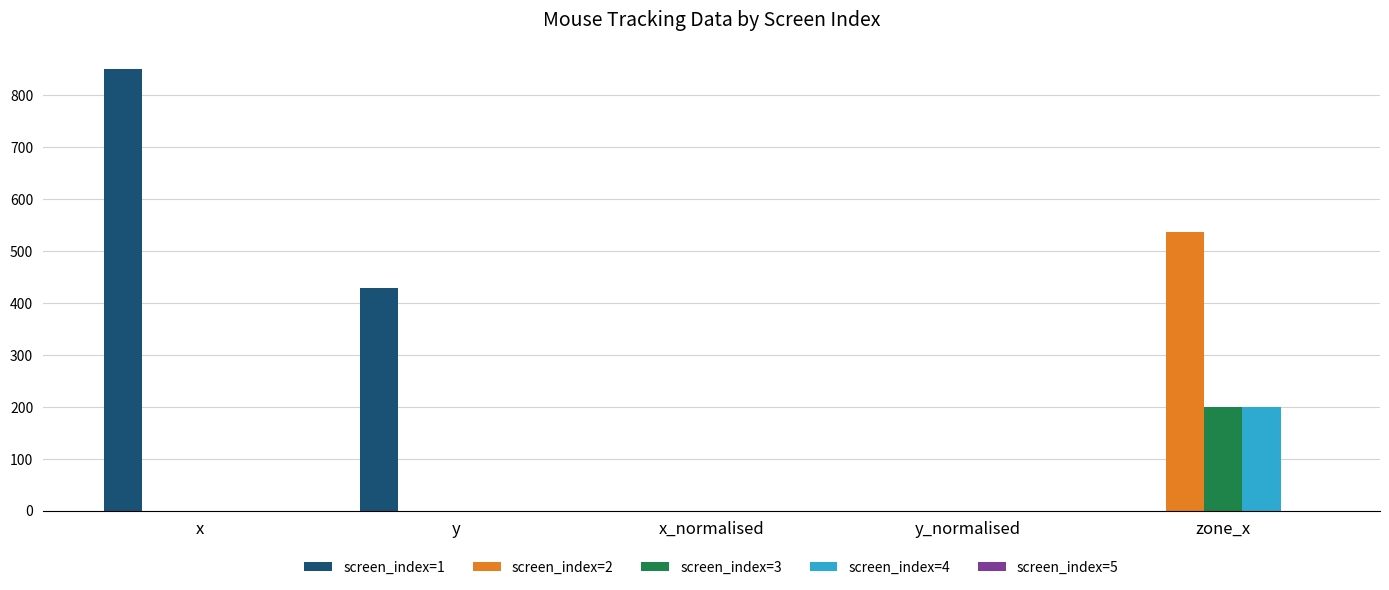

What is the sum of all screen_index=3 values?

200.0